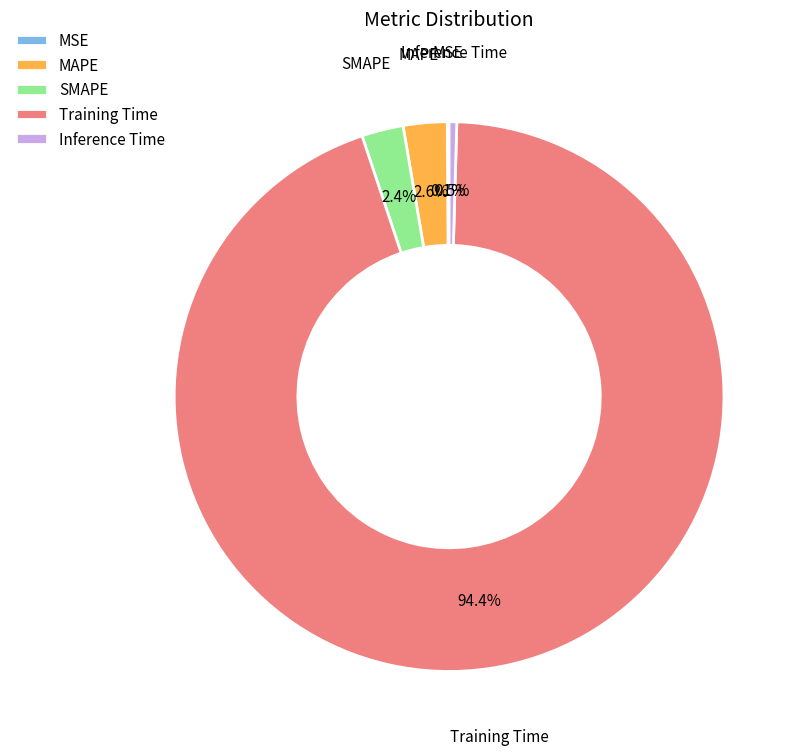

Does any single category account for the majority?

Yes